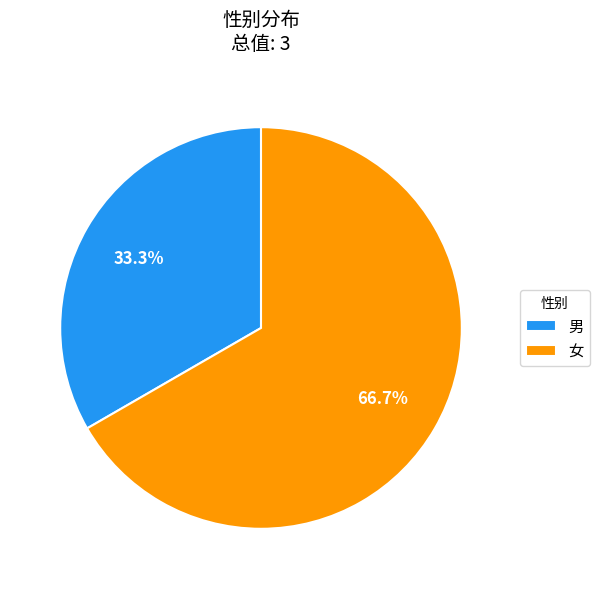

To the nearest percent, what portion does 男 represent?

33%